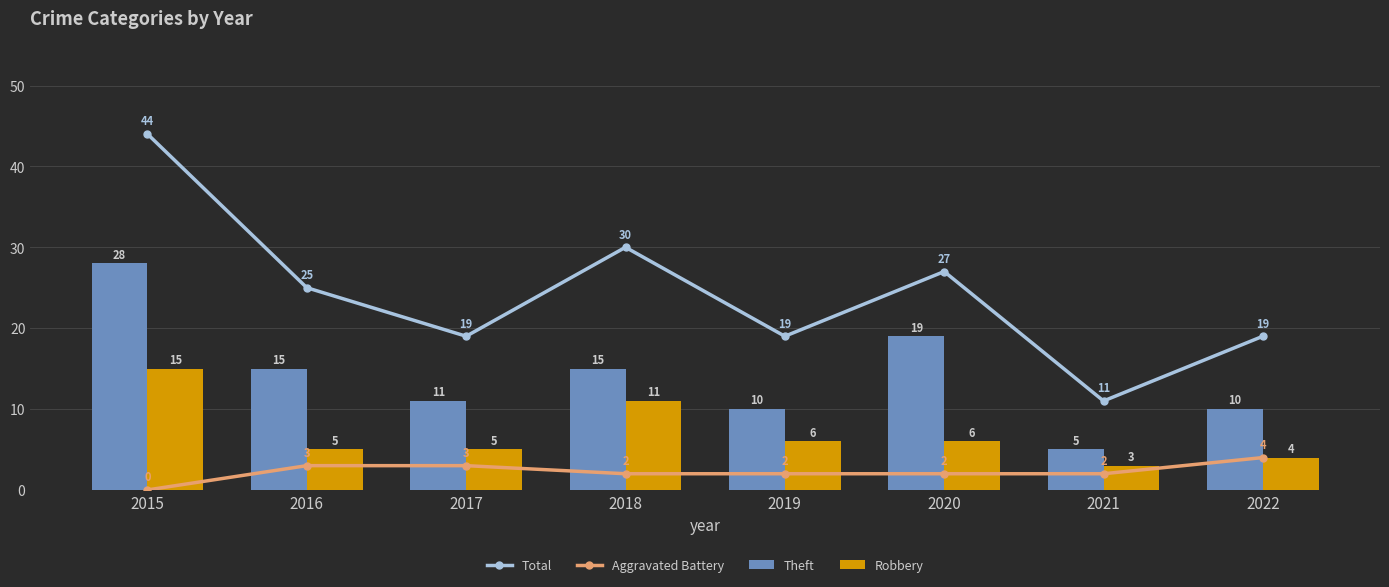

What is the spread (max minus min) of values at 2022?

15